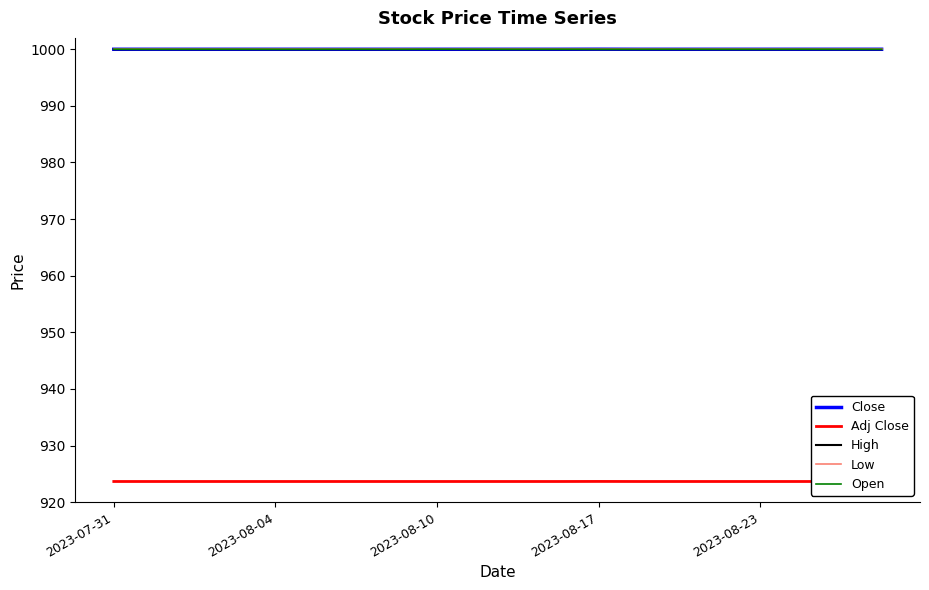

What is the sum of the Low values at 14 and 11?

2000.0